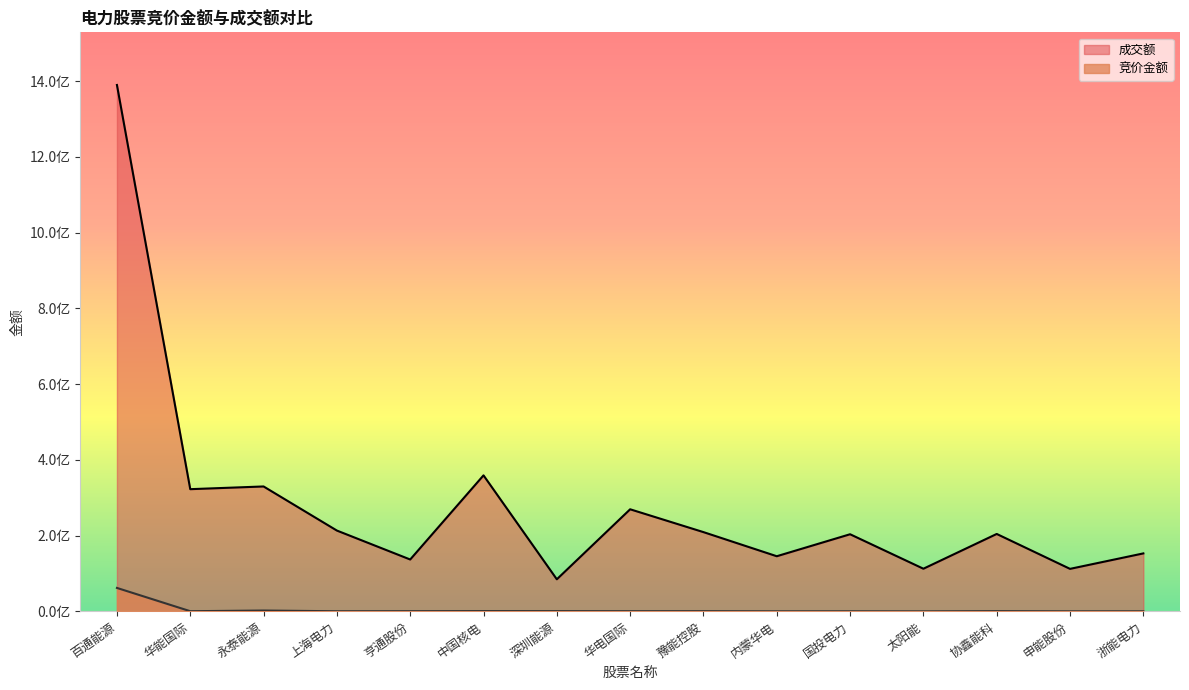

Rank the series by their average value, from lowest to highest.

竞价金额, 成交额